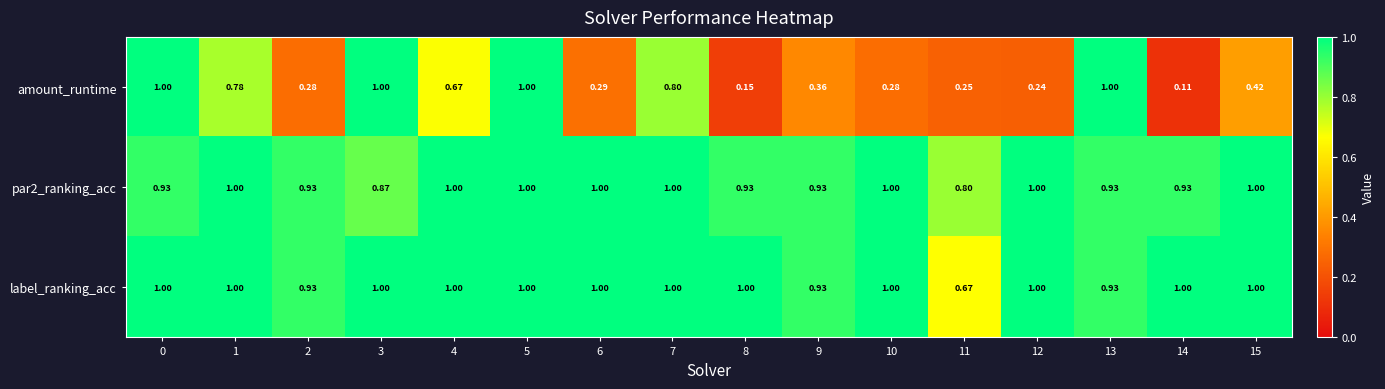

Between 4 and 6, which series saw the biggest shift?

amount_runtime